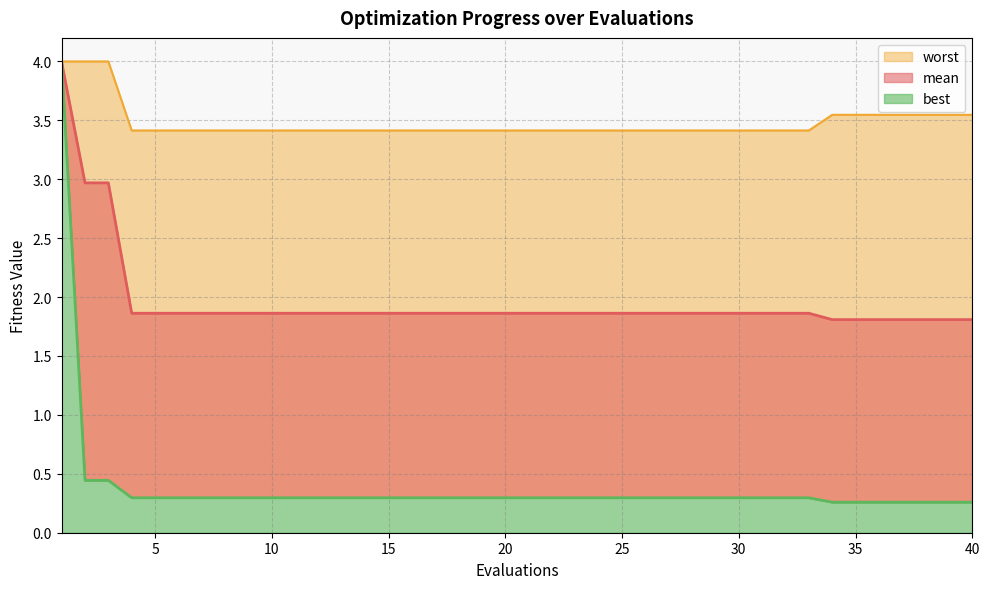

The mean series shows 1.5 at 2. True or false?

False